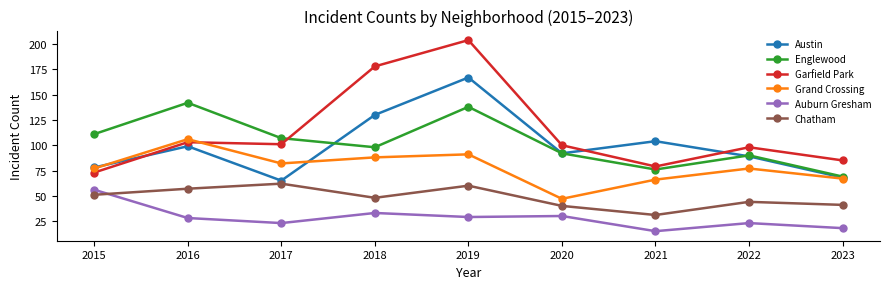

At which category is the sum across all series the highest?

2019